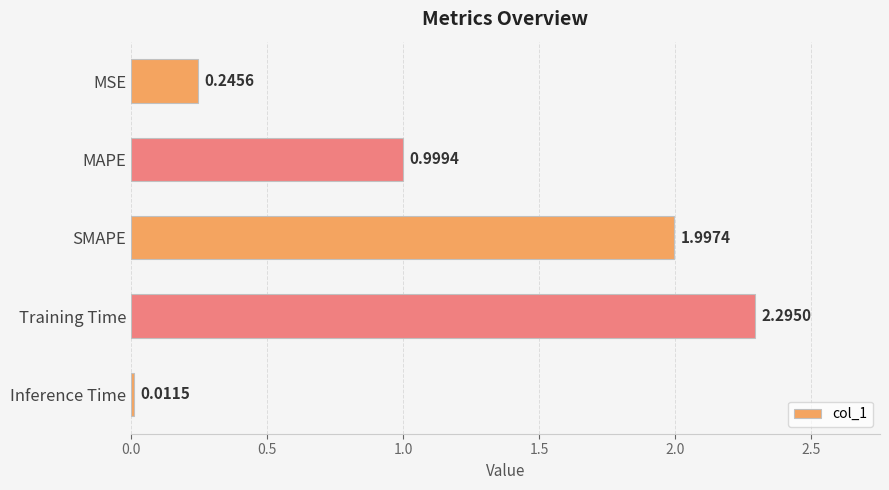

What is the average value?

1.1